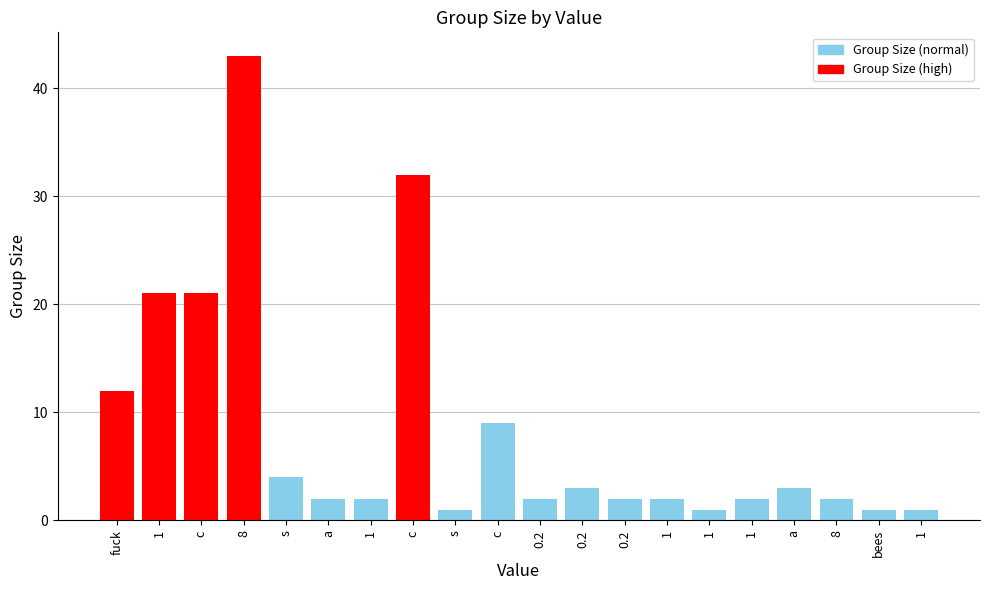

List the labels in order of value, smallest first.

s, 1, bees, 1, a, 1, 0.2, 0.2, 1, 1, 8, 0.2, a, s, c, fuck, 1, c, c, 8